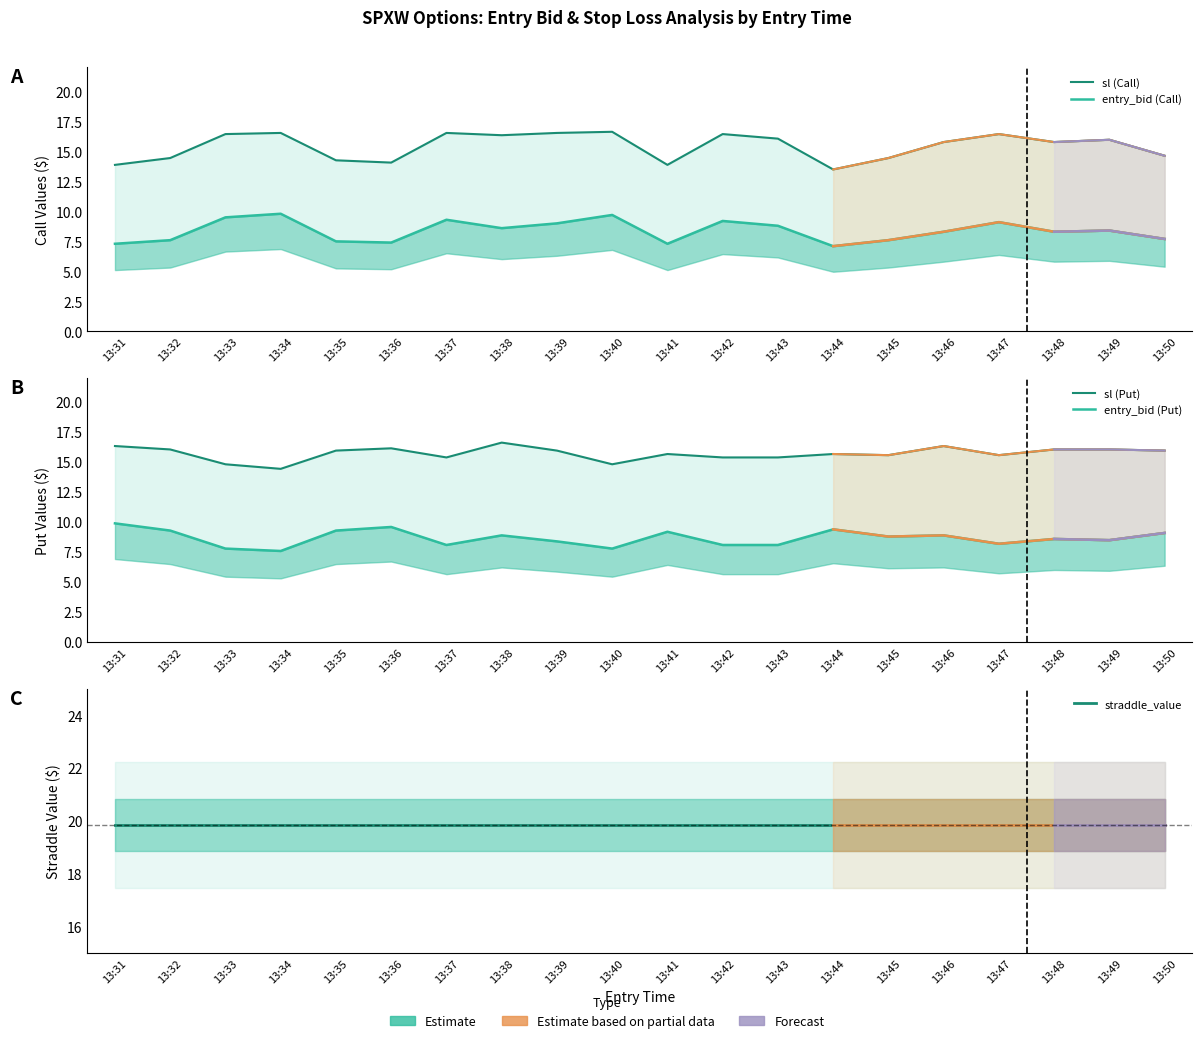

At 13:49, list the series in order from smallest to largest.

entry_bid (Call), entry_bid (Put), sl (Call), sl (Put), straddle_value